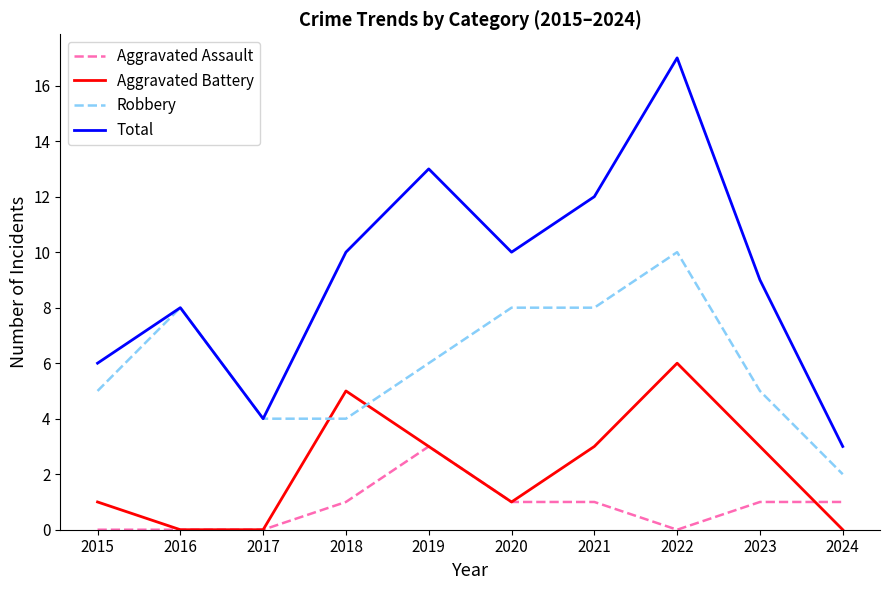

What is the total value across all series at 2018?

20